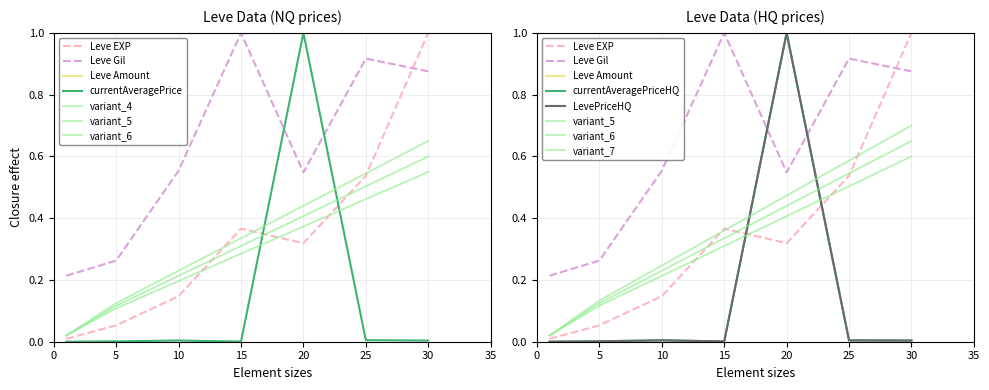

True or false: currentAveragePrice and LevePriceHQ cross at least once.

False